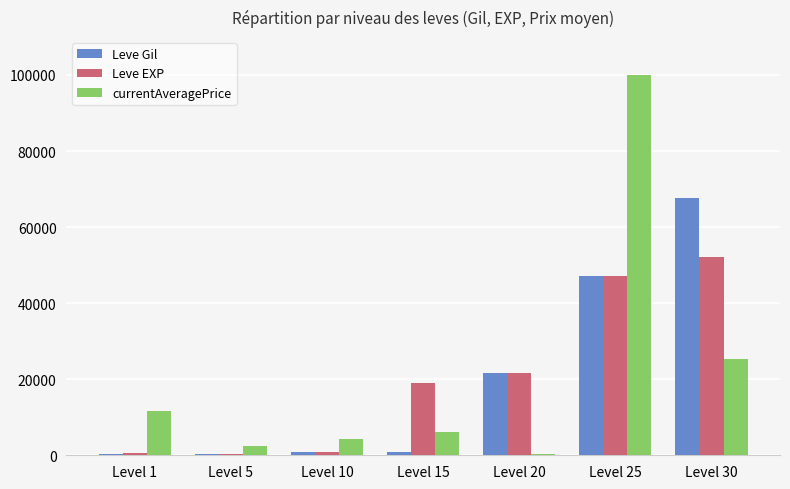

Are the bars horizontal?

No